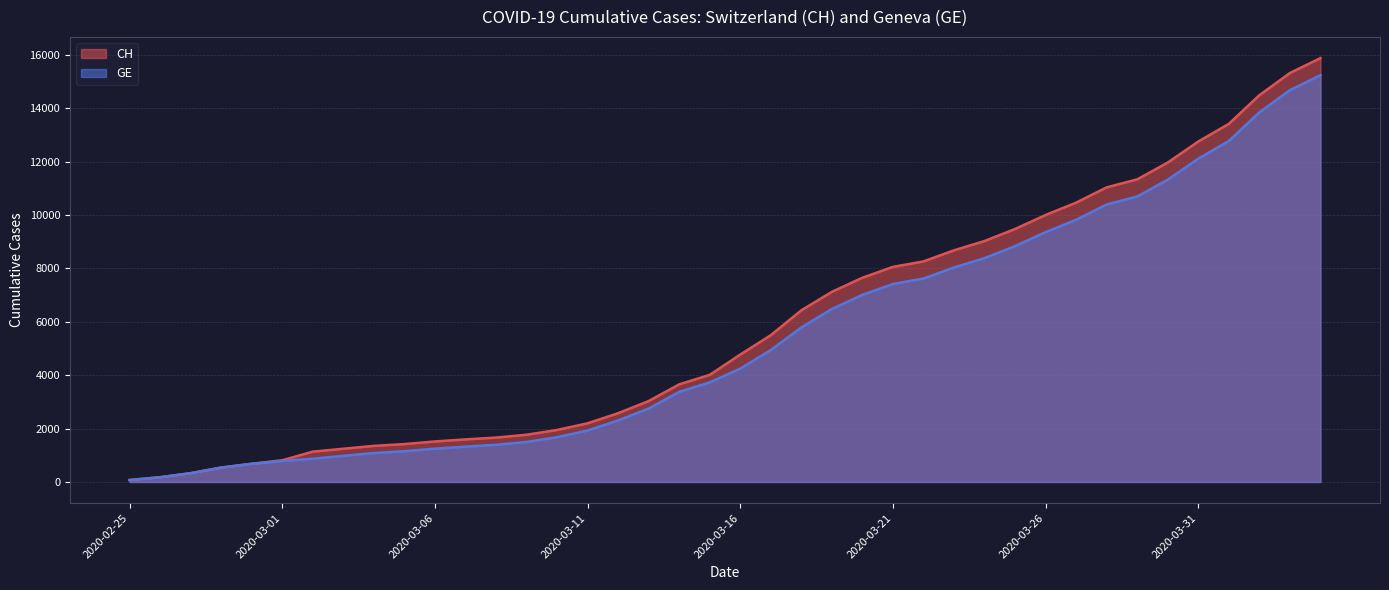

What is the sum of all GE values?

216984